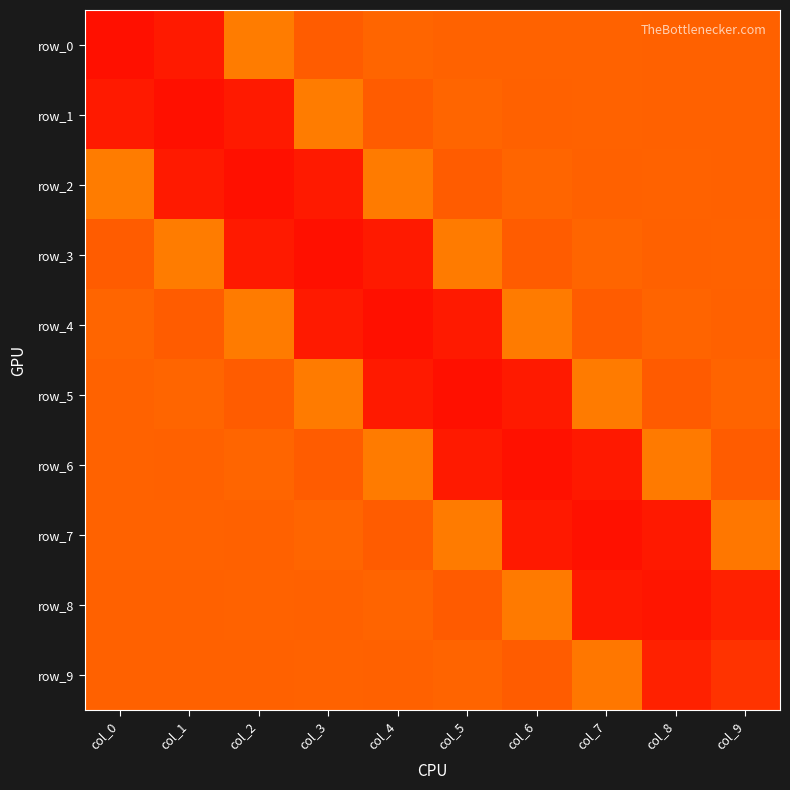

Is it true that row_2 equals -0.4 at col_1?

True